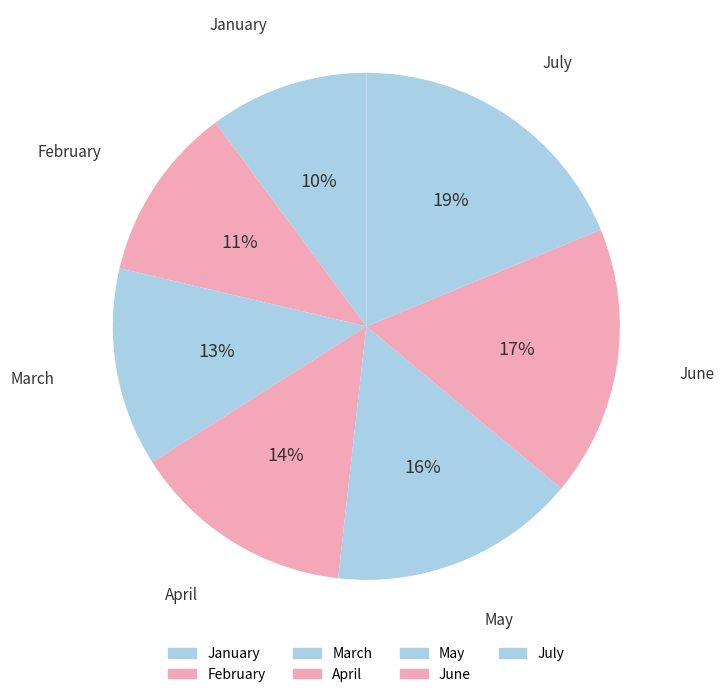

How many slices are in this pie chart?

7